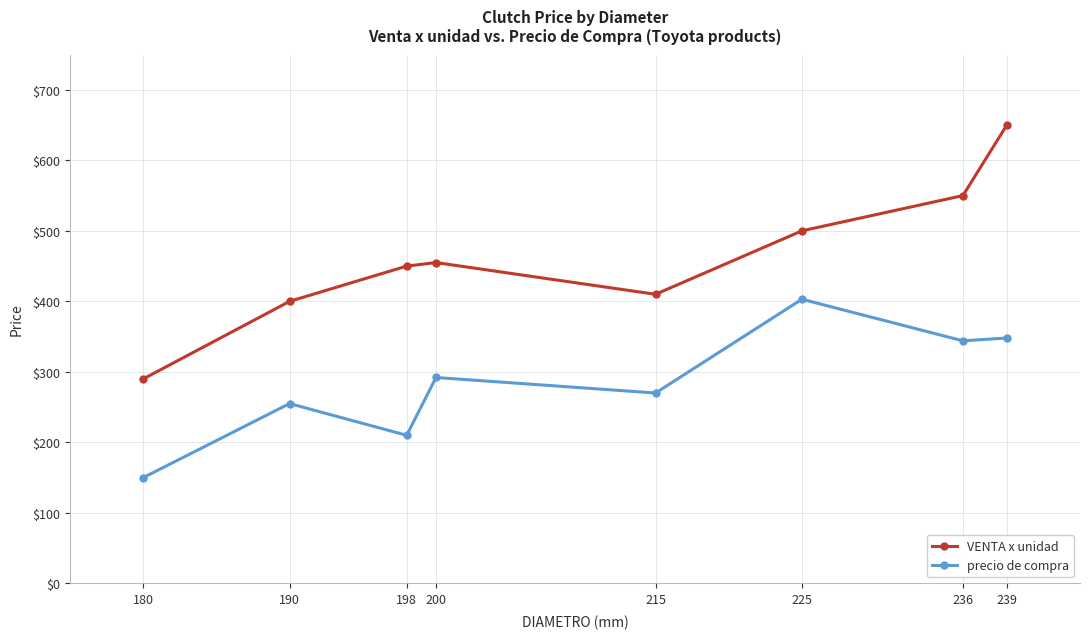

What is the minimum value shown in the chart?

150